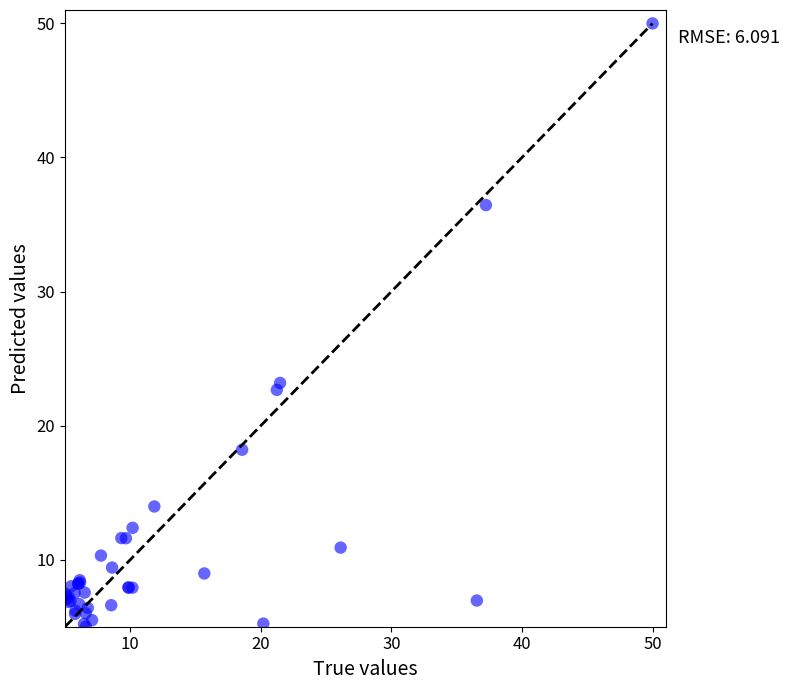

What Y value in the scatter plot is closest to 27?

23.2